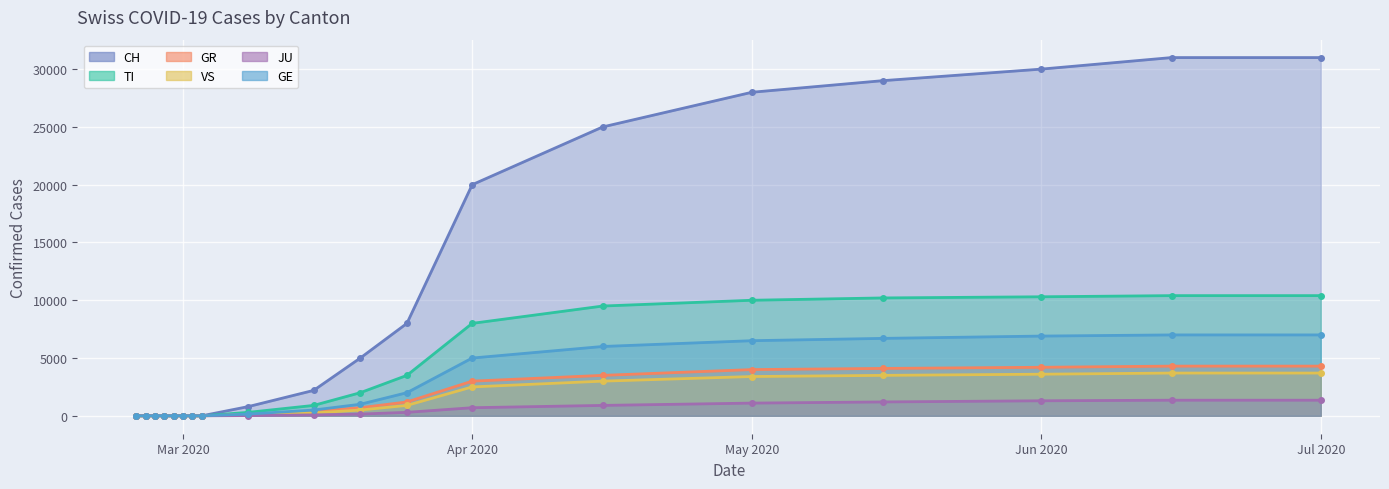

Between 2020-03-02 and 2020-02-25, which is larger?

2020-03-02